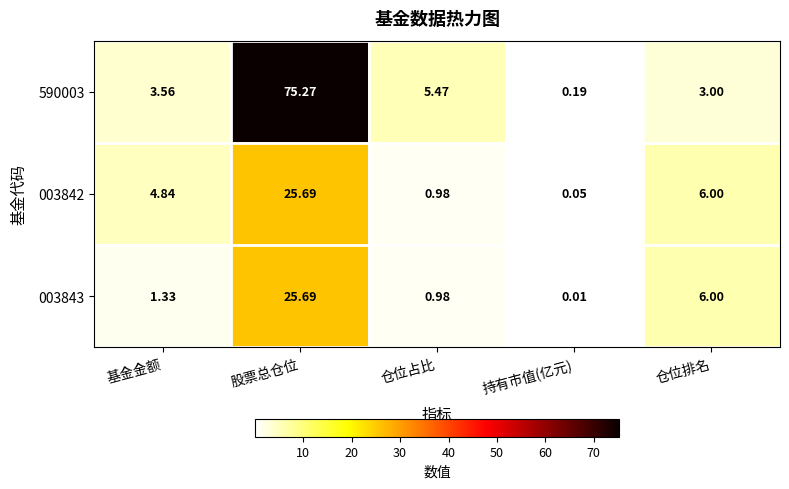

Rank the categories by 003842 value from highest to lowest.

股票总仓位, 仓位排名, 基金金额, 仓位占比, 持有市值(亿元)